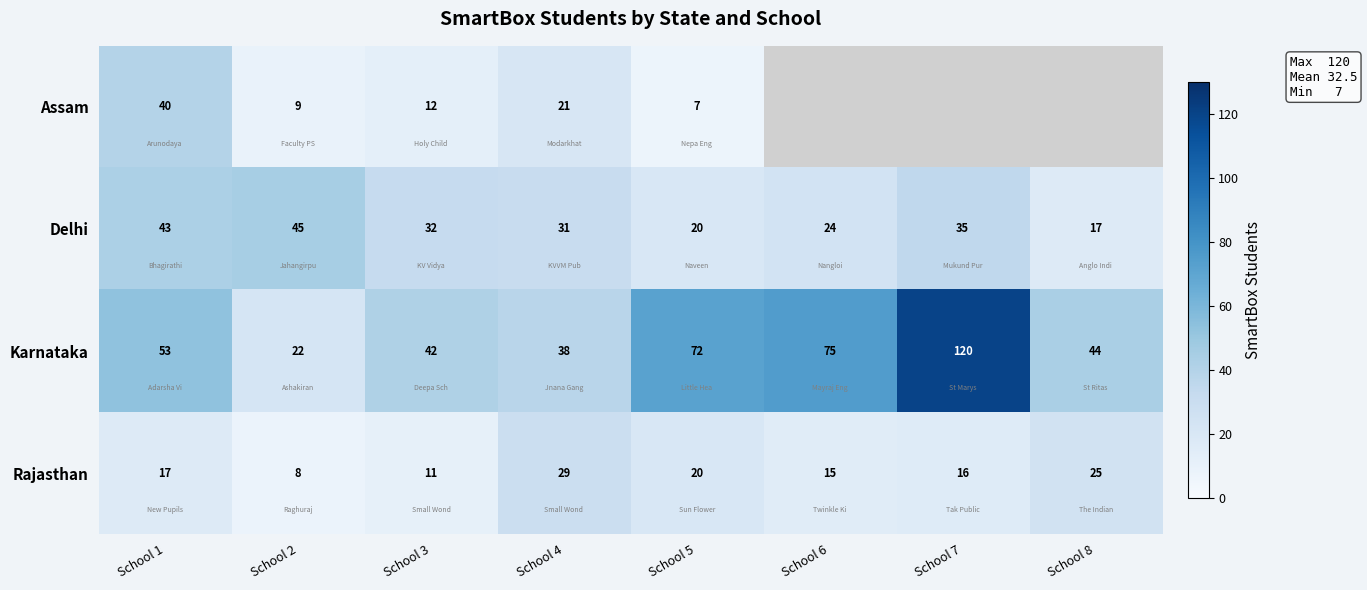

Where is Rajasthan nearest to the value 18?

School 1